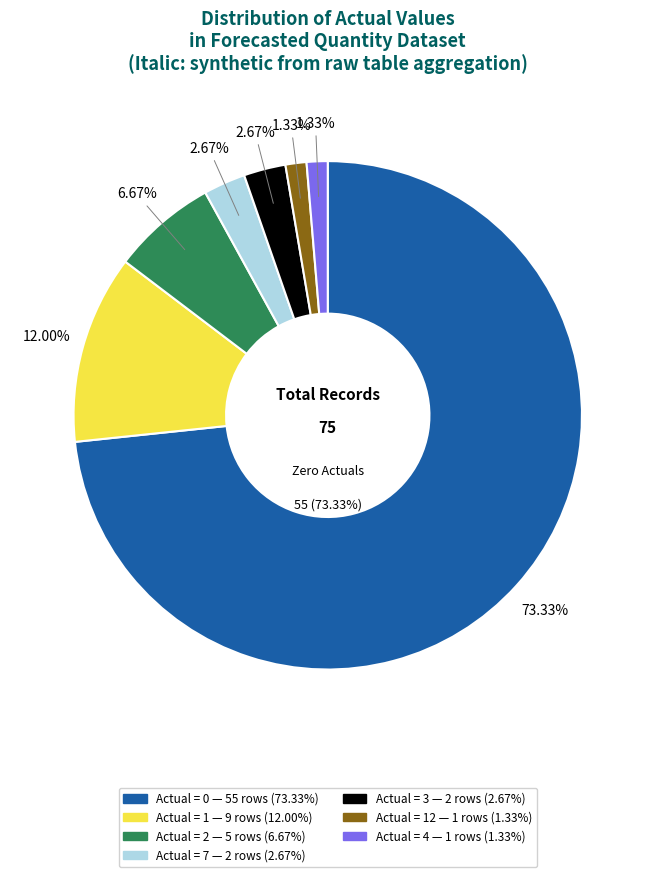

How many slices are in this pie chart?

7